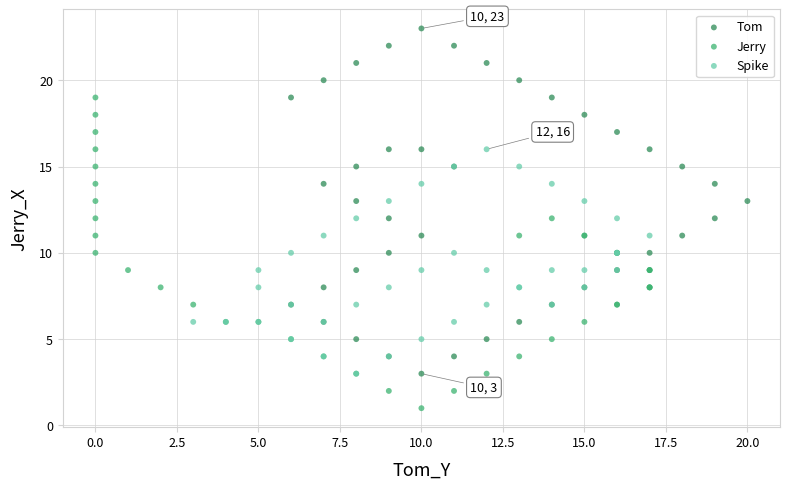

Which series has the widest spread of Y values?

Tom